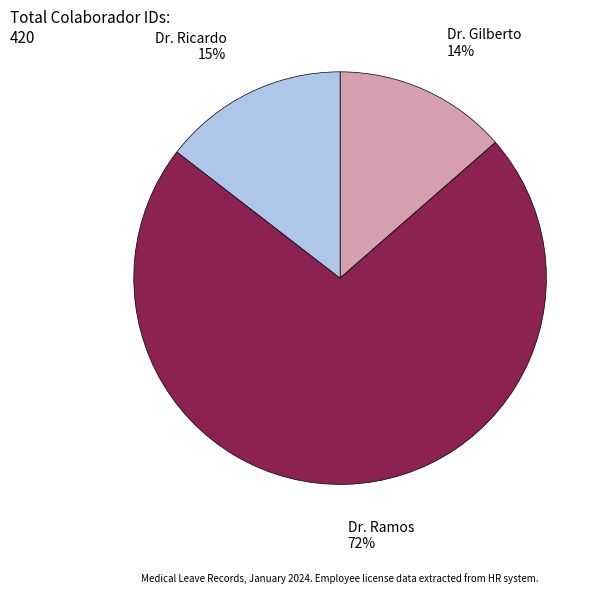

Is there any slice that represents more than half of the pie?

Yes